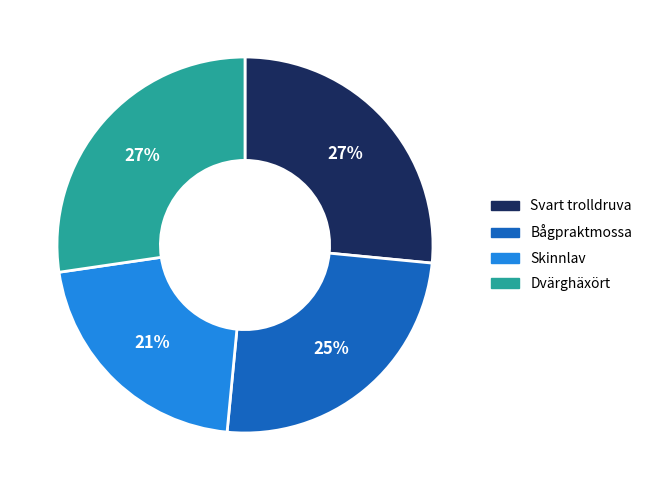

Do Skinnlav and Svart trolldruva together represent more than half of the pie?

No